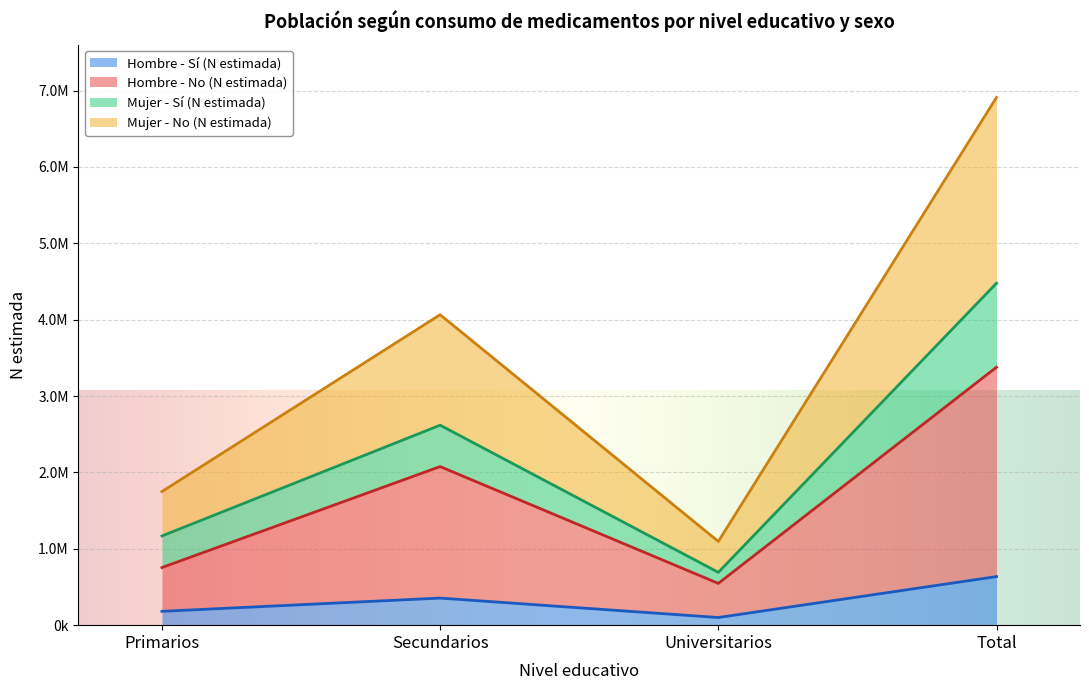

True or false: Hombre - Sí (N estimada) has more than 1 points higher than both neighbors.

False